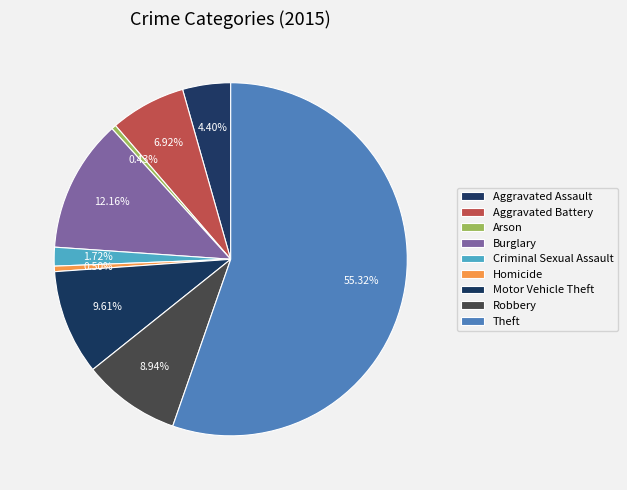

How many segments does this pie chart have?

9